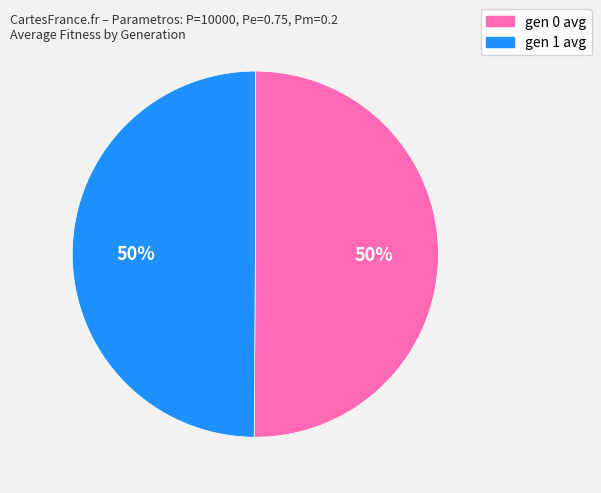

Do gen 1 avg and gen 0 avg together represent more than half of the pie?

Yes